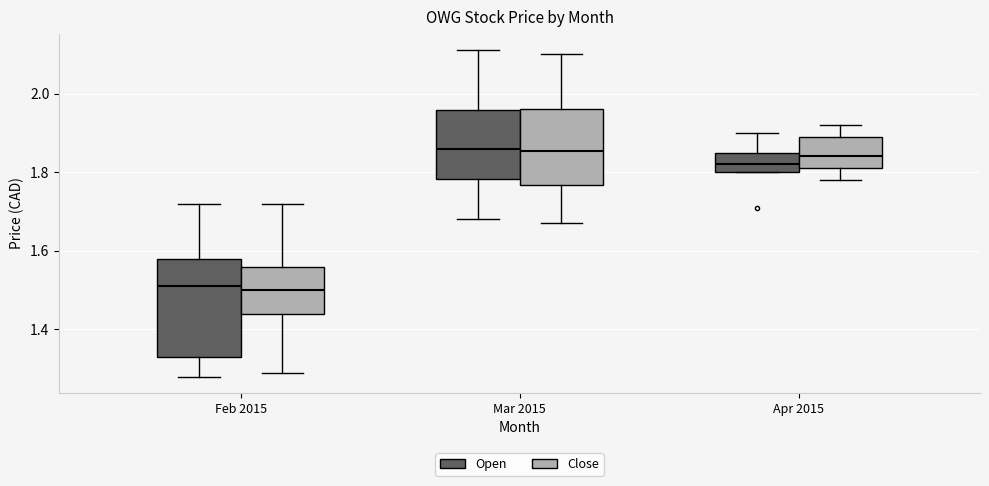

Which box is the tallest, from its lower edge to its upper edge?

Feb 2015 (Open)